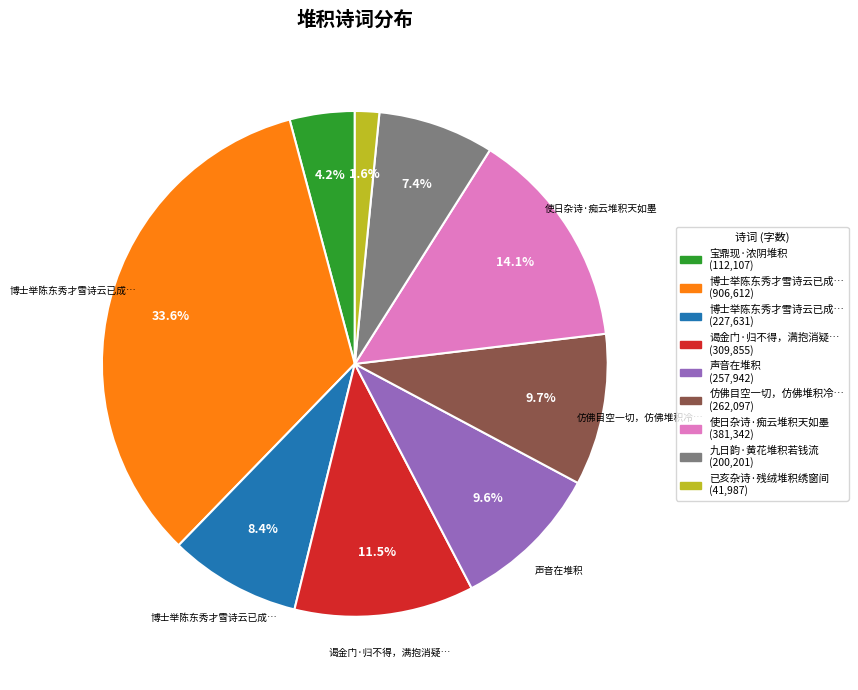

Does any single category account for the majority?

No